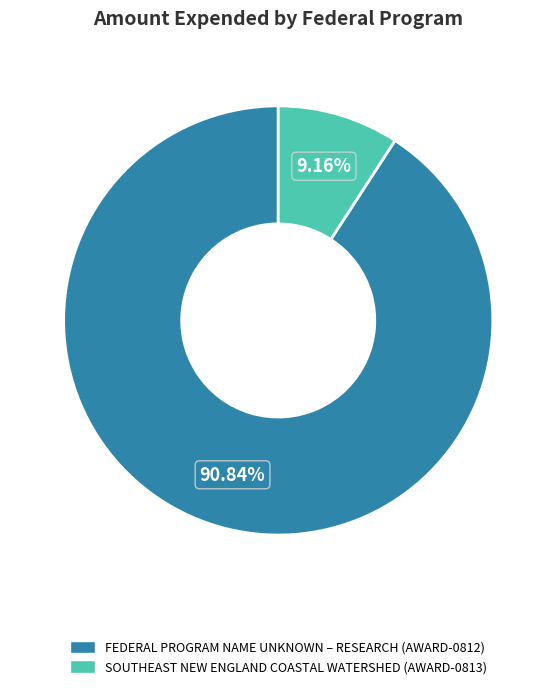

Approximately how many times larger is the value at SOUTHEAST NEW ENGLAND COASTAL WATERSHED (AWARD-0813) compared to FEDERAL PROGRAM NAME UNKNOWN – RESEARCH (AWARD-0812)?

0.1